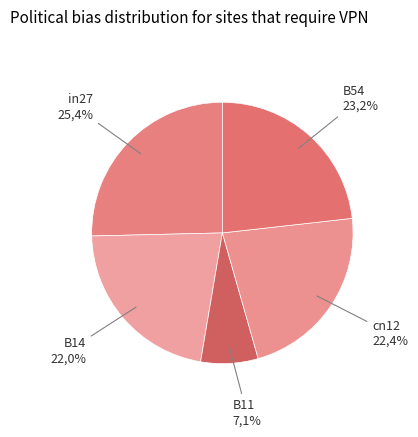

The B54 slice represents 23% of the pie. True or false?

True